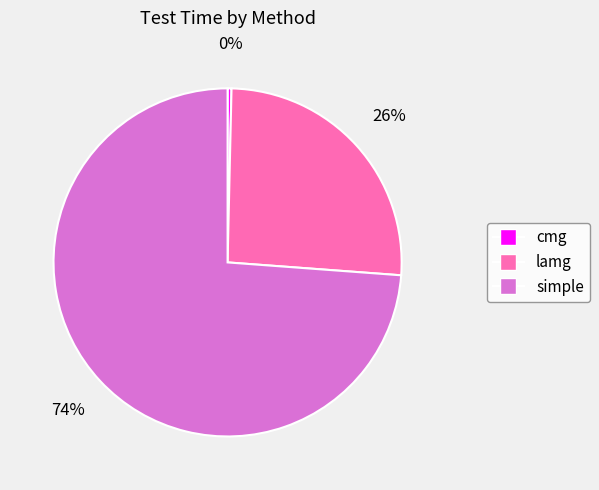

Do lamg and cmg together represent more than half of the pie?

No